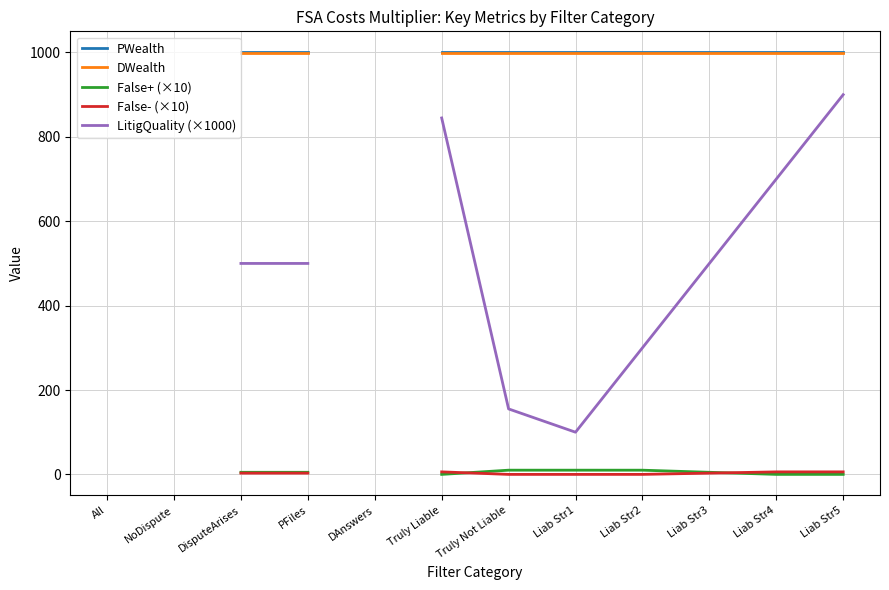

What is the label of the 11th point from the left?

Liab Str4